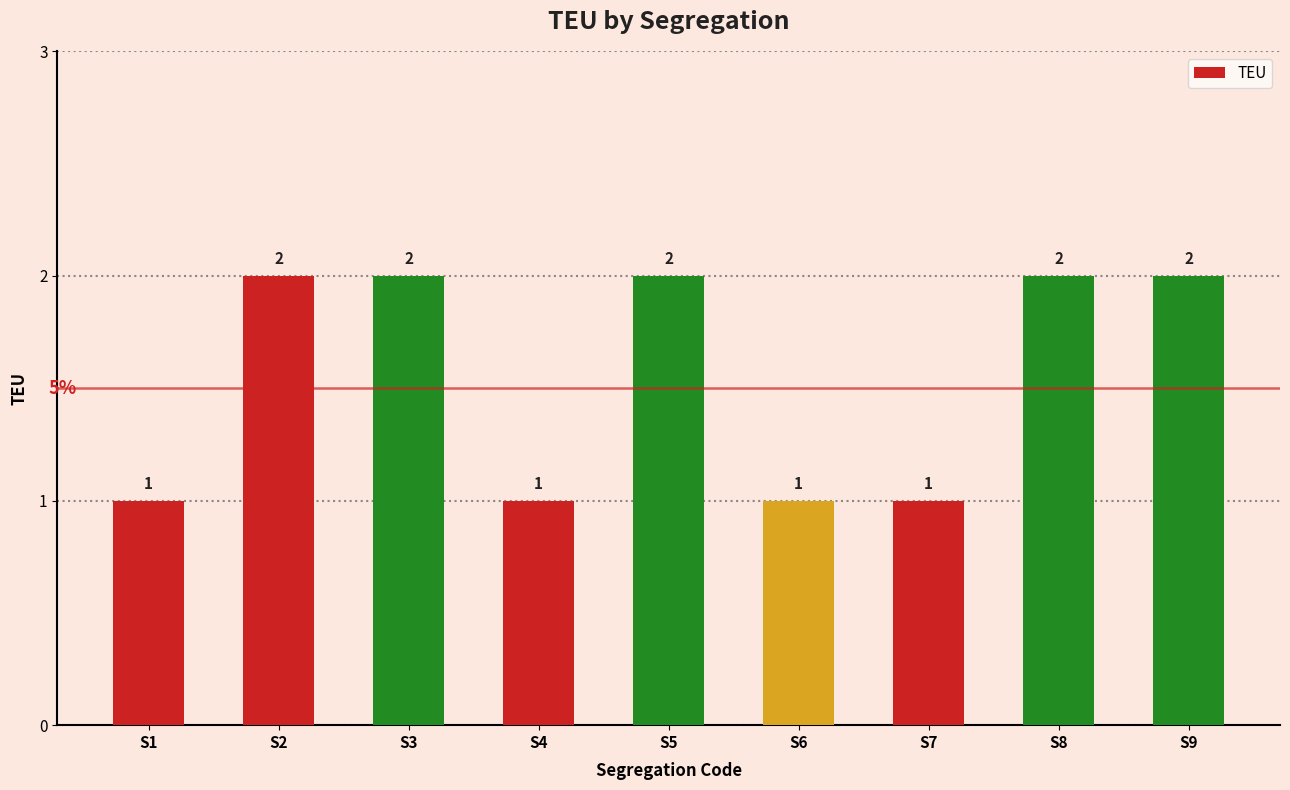

Count the number of categories in the chart.

9